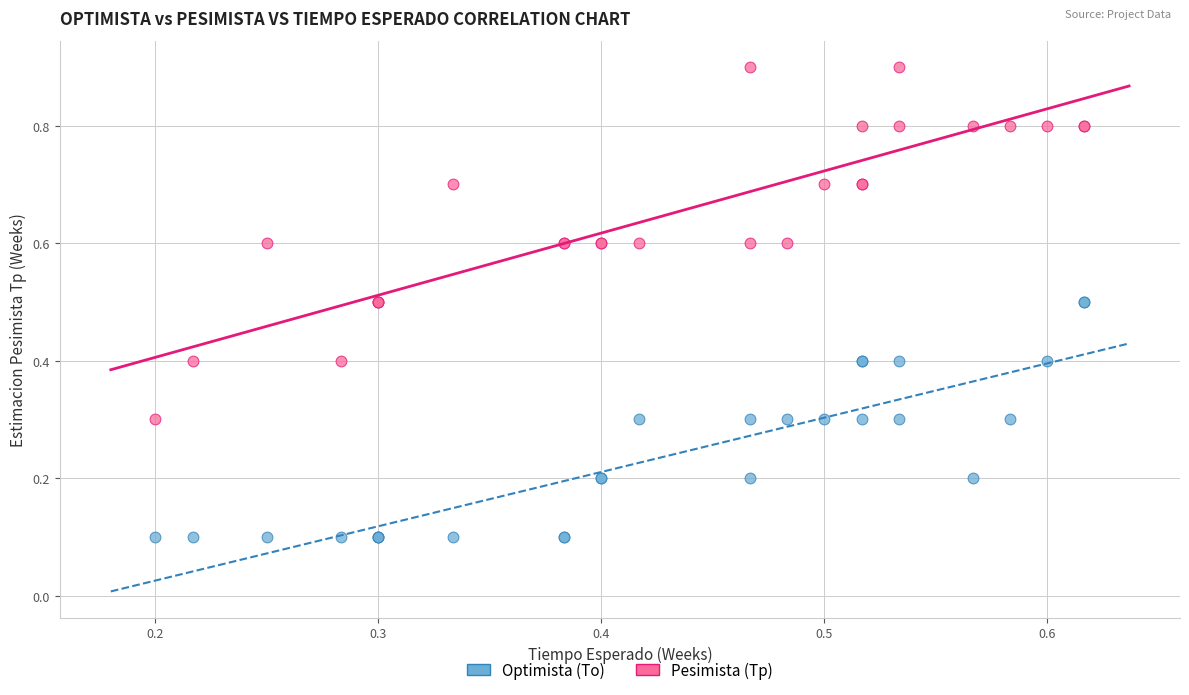

Which series reaches the minimum Y coordinate?

Optimista (To)